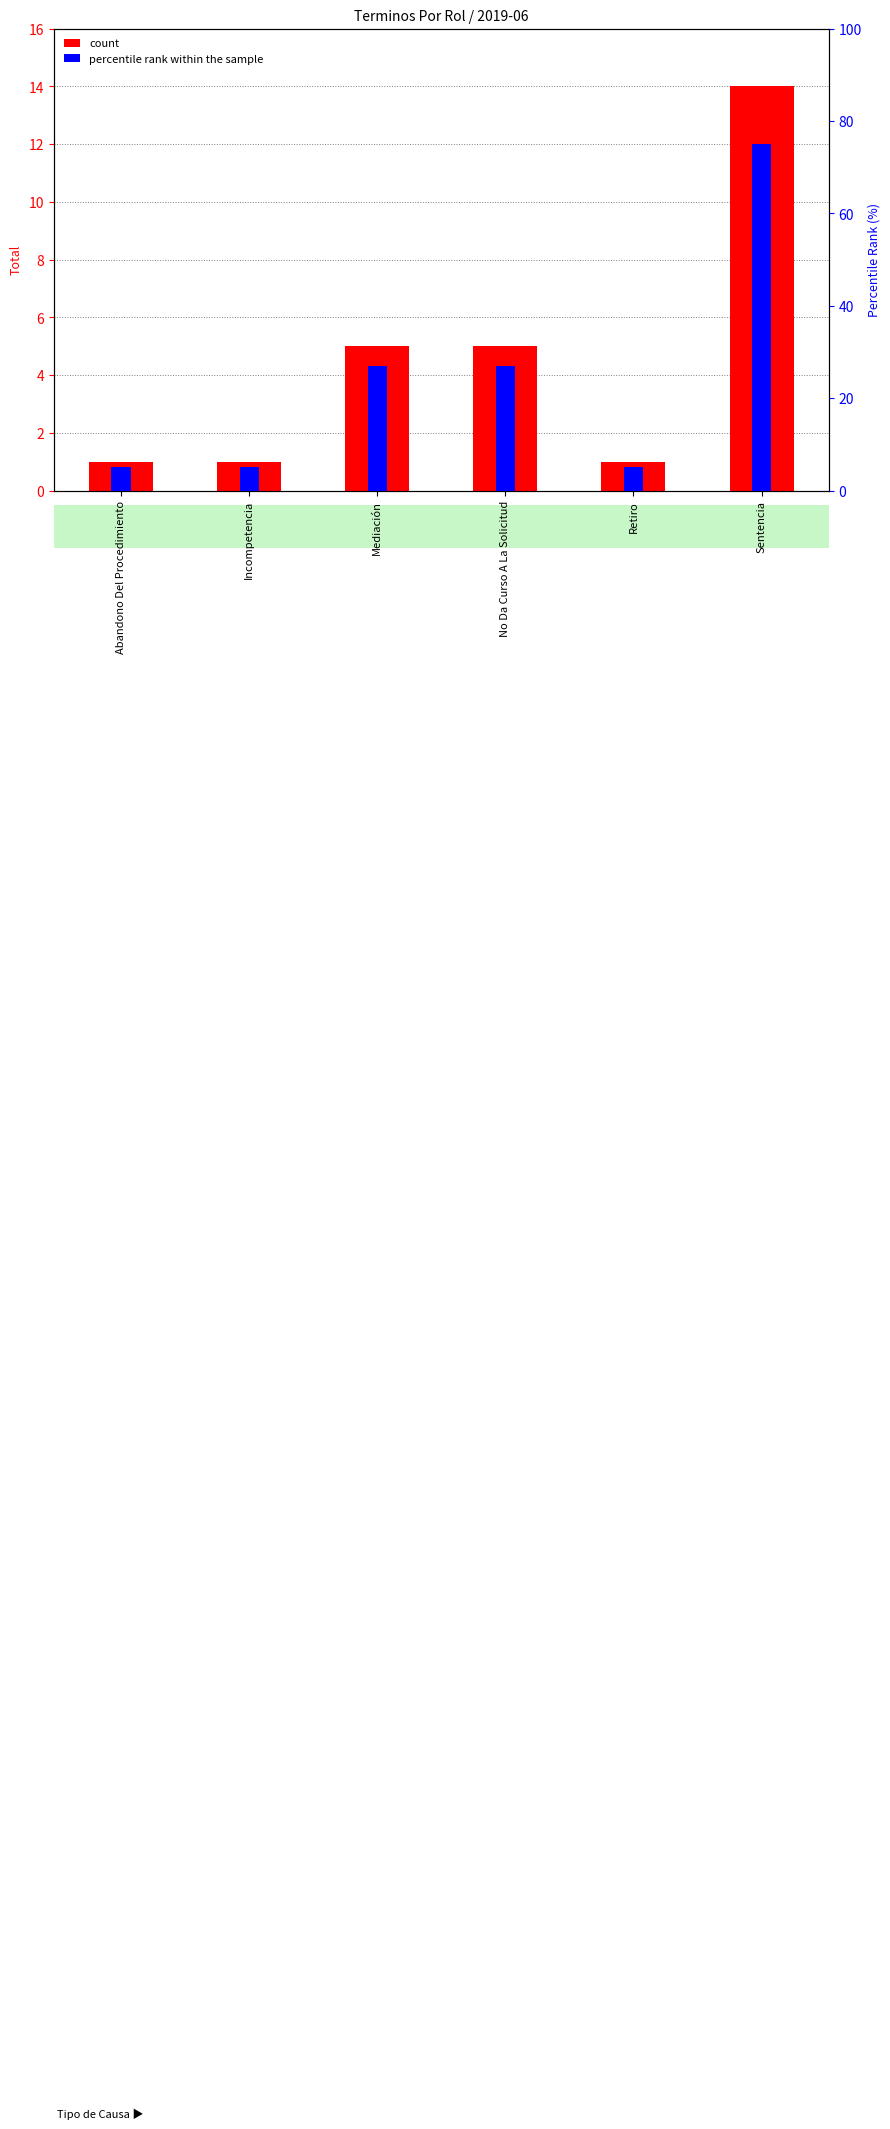

What is the average value of the count series?

4